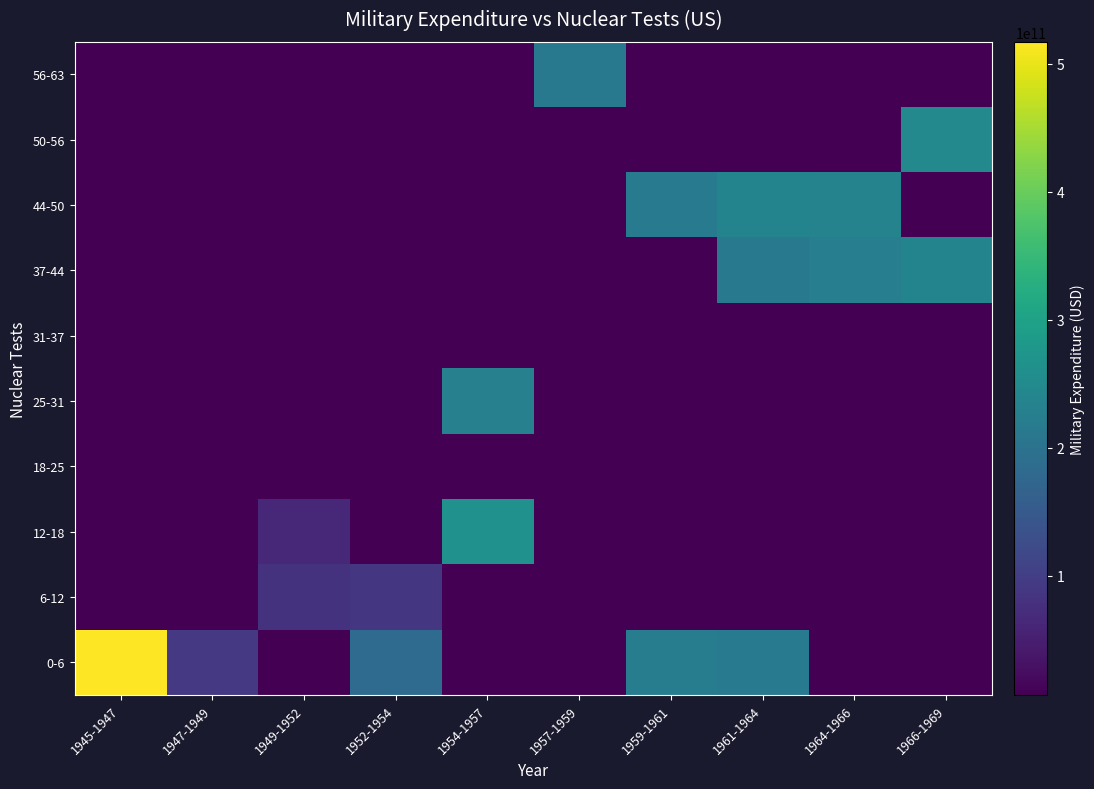

How many categories are shown in the chart?

10